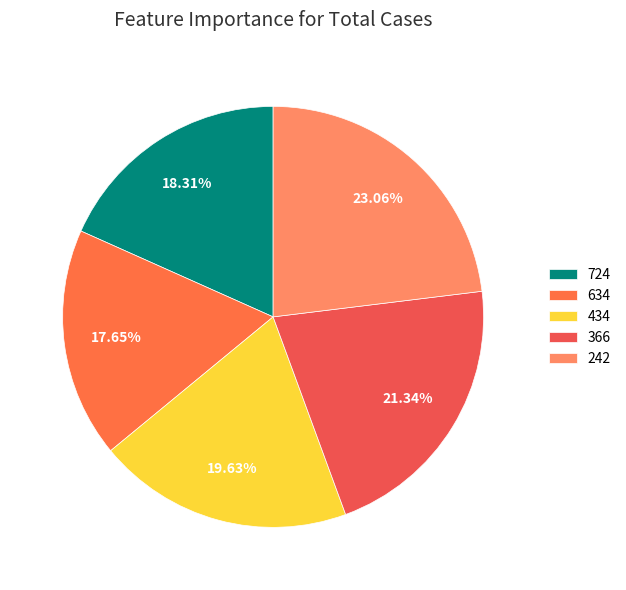

To the nearest percent, what is the difference between the 434 and 242 slice percentages?

3%